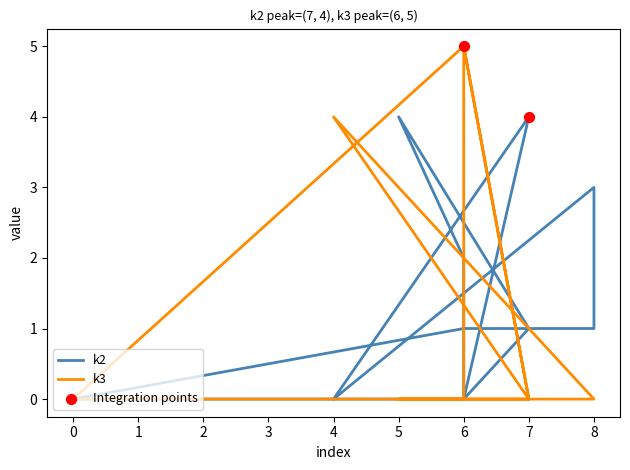

What is the total value across all series at 7?

4